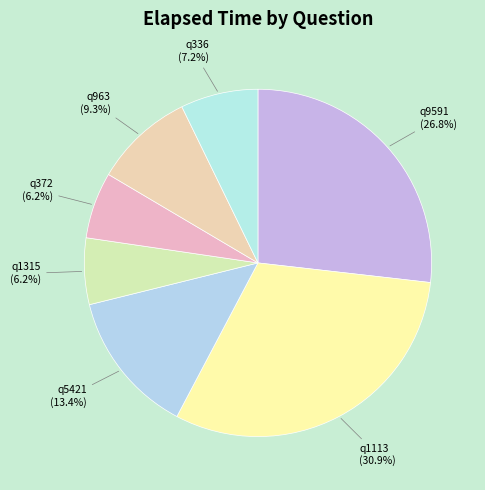

How much of the chart is everything except q372?

93.8%